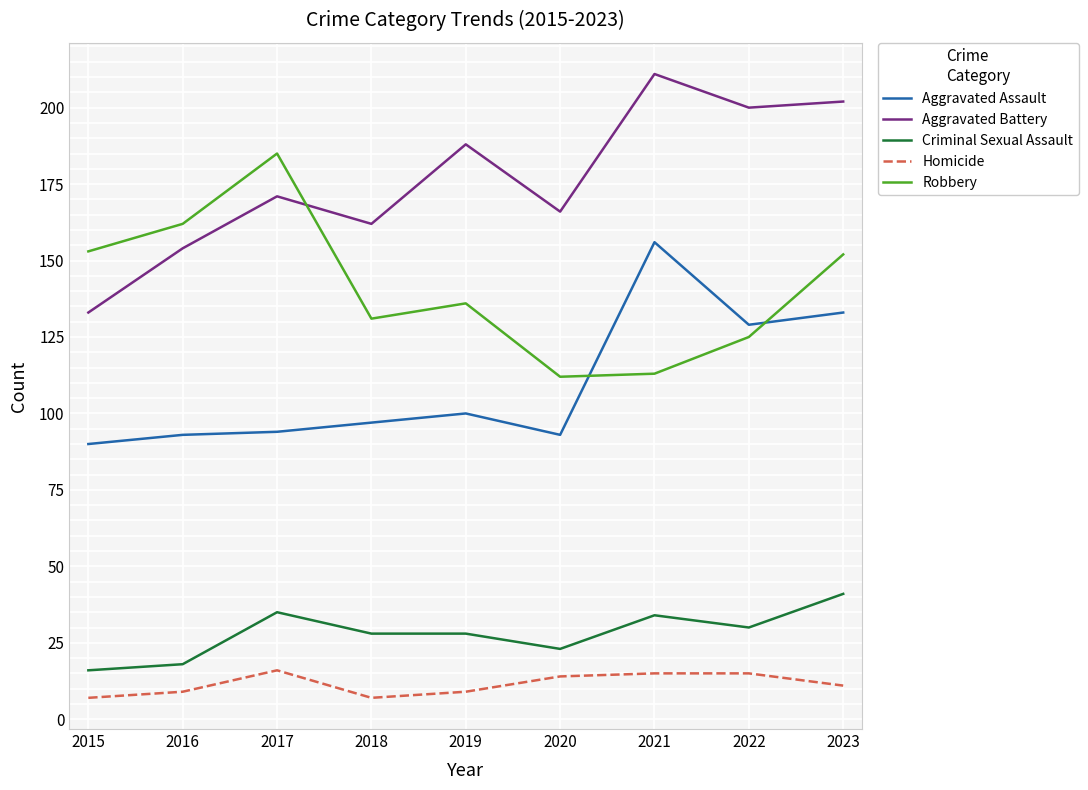

True or false: Aggravated Battery has a value of 162 at 2018.

True